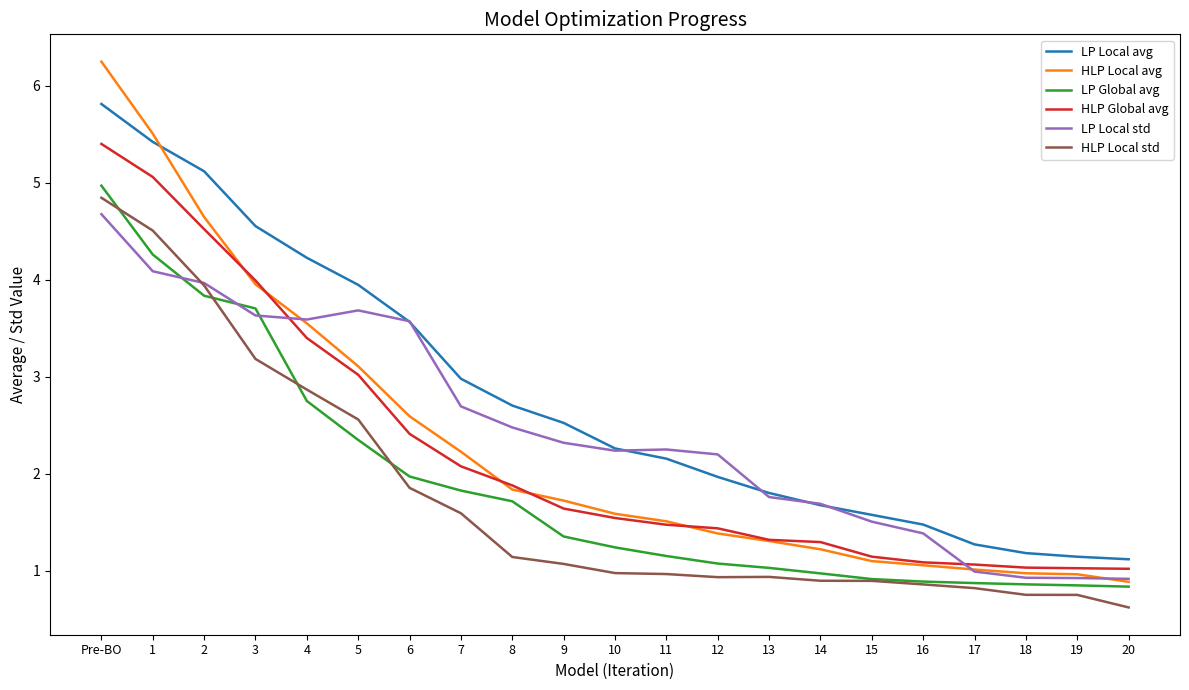

What are all the series names shown in the legend?

LP Local avg, HLP Local avg, LP Global avg, HLP Global avg, LP Local std, HLP Local std